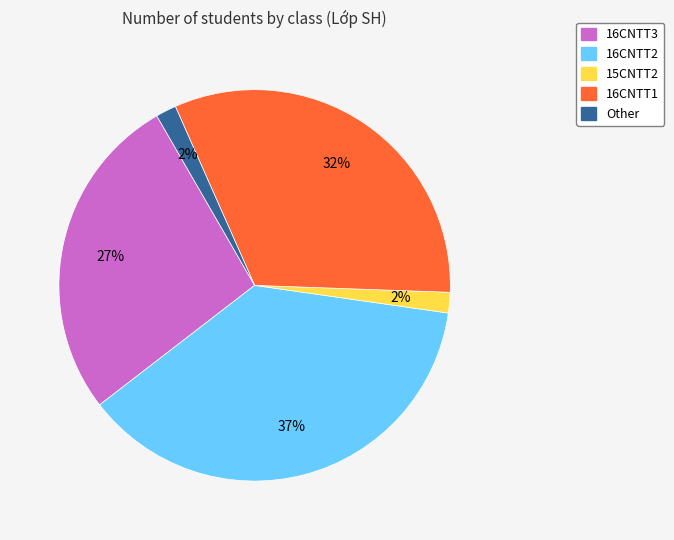

What is the largest slice in the pie chart?

16CNTT2